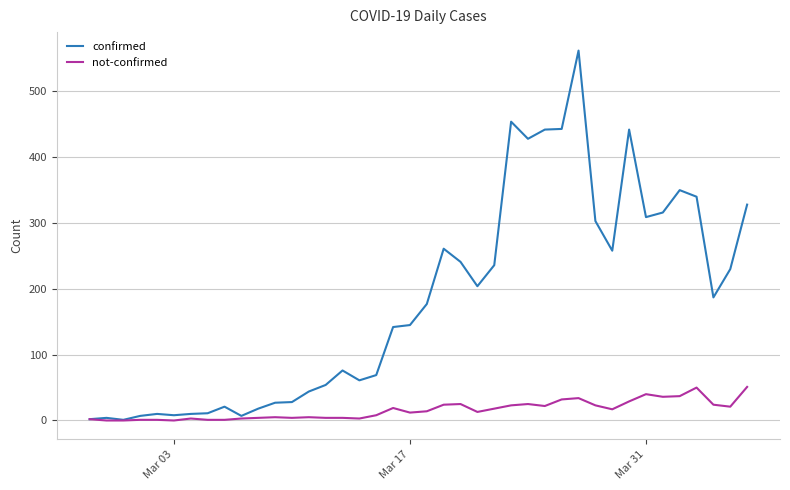

List the series in order of their peak value, highest first.

confirmed, not-confirmed